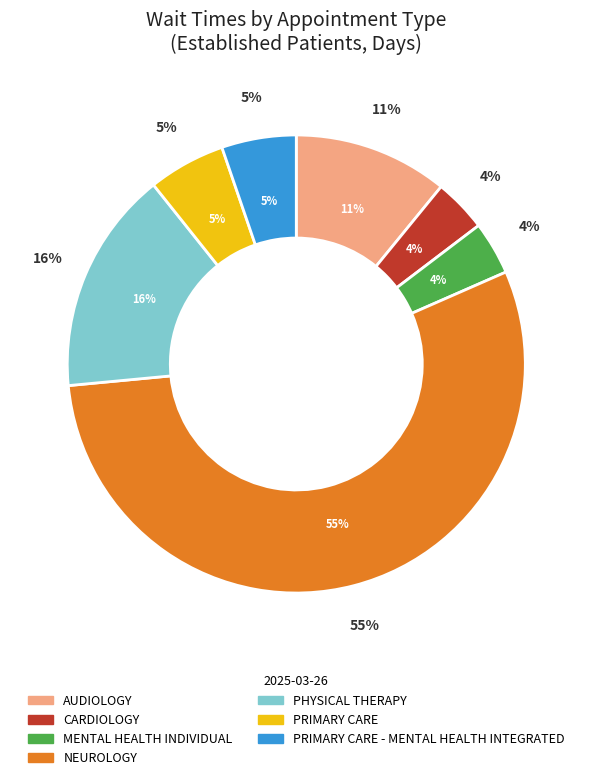

To the nearest percent, what percentage of the pie is PRIMARY CARE?

5%